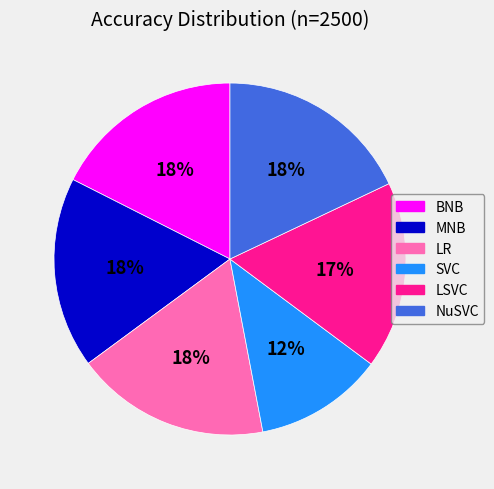

Is there a majority slice in this chart?

No